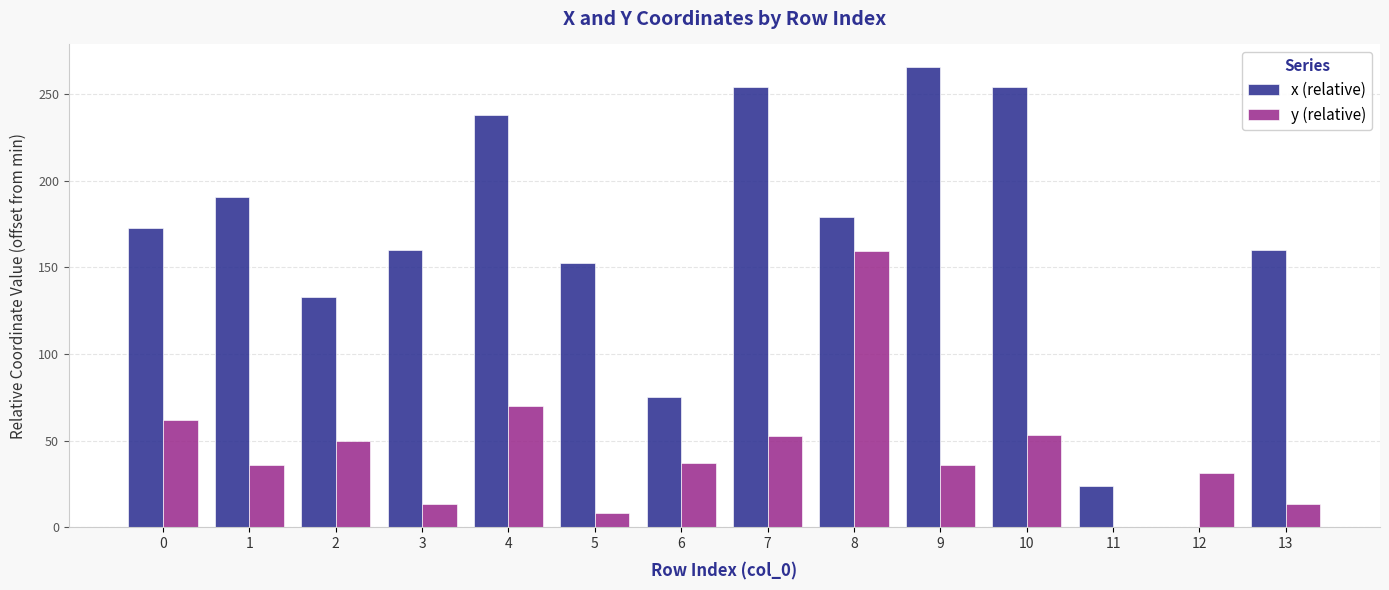

Are the bars horizontal?

No